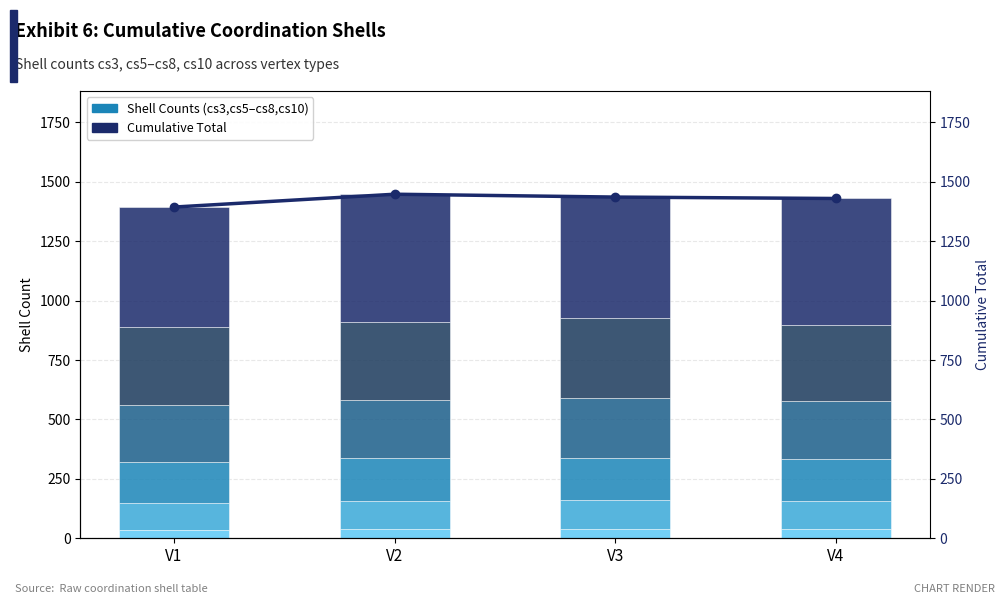

Which category has the lowest value in the cs10 series?

V1